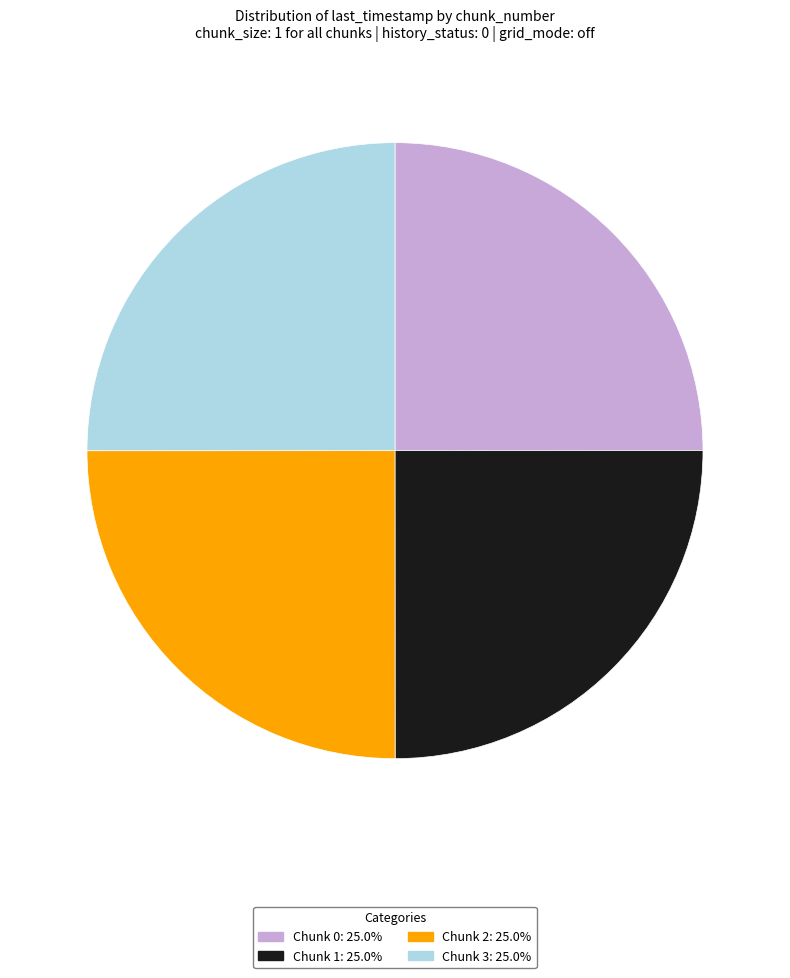

Approximately how many times larger is the value at Chunk 0: 25.0% compared to Chunk 2: 25.0%?

1.0